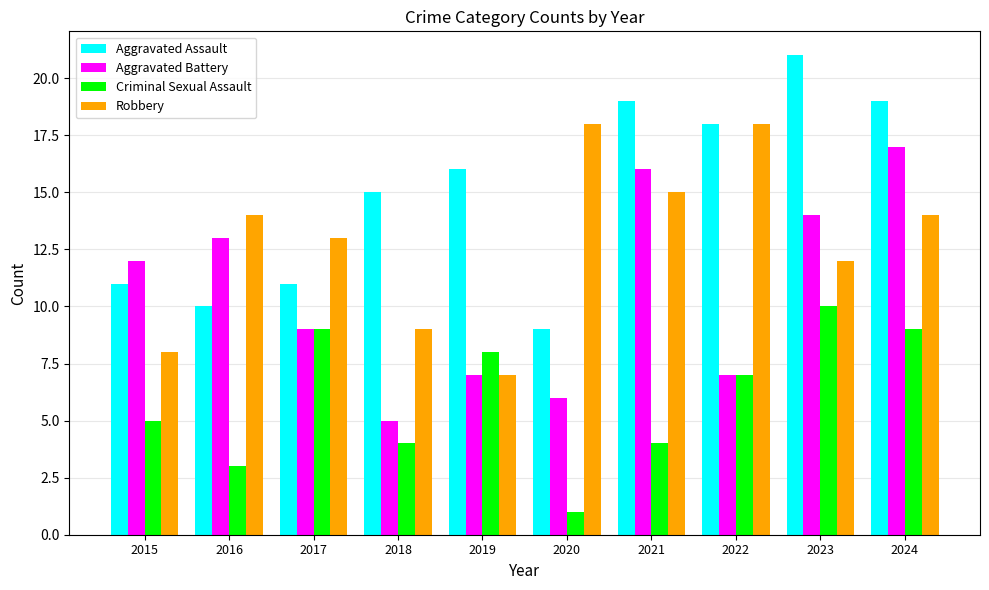

What is the lowest value of the Aggravated Battery series?

5